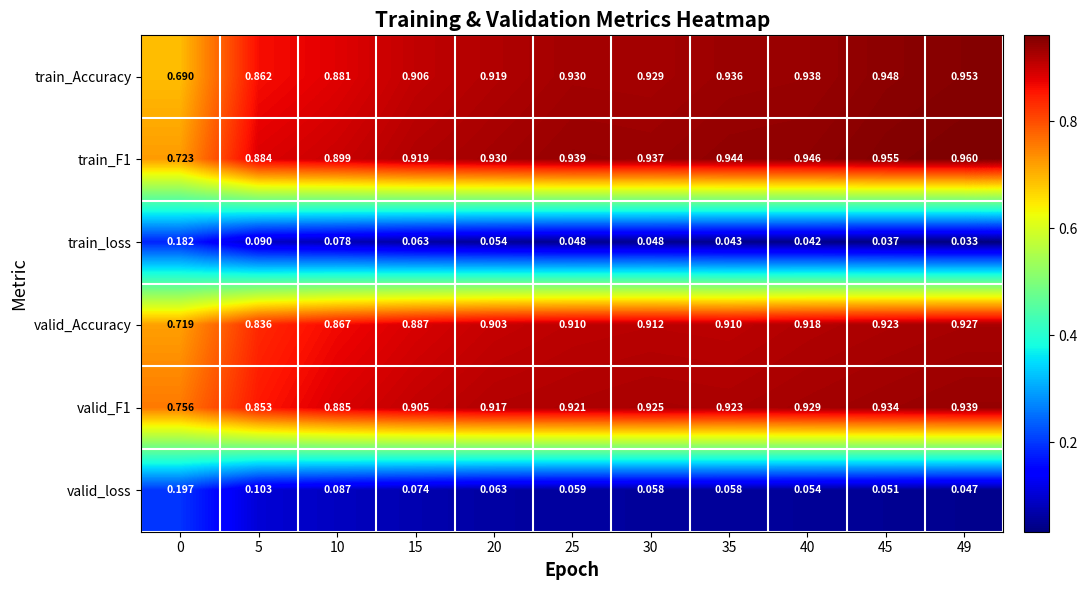

Which series has the largest total across all categories?

train_F1